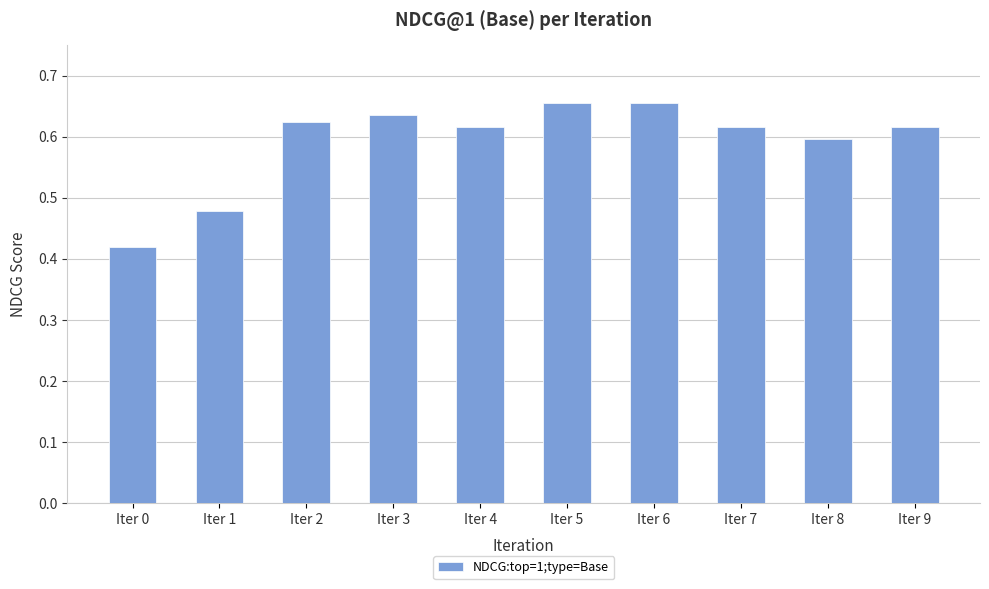

Is it true that the value at Iter 8 is 0.3?

False